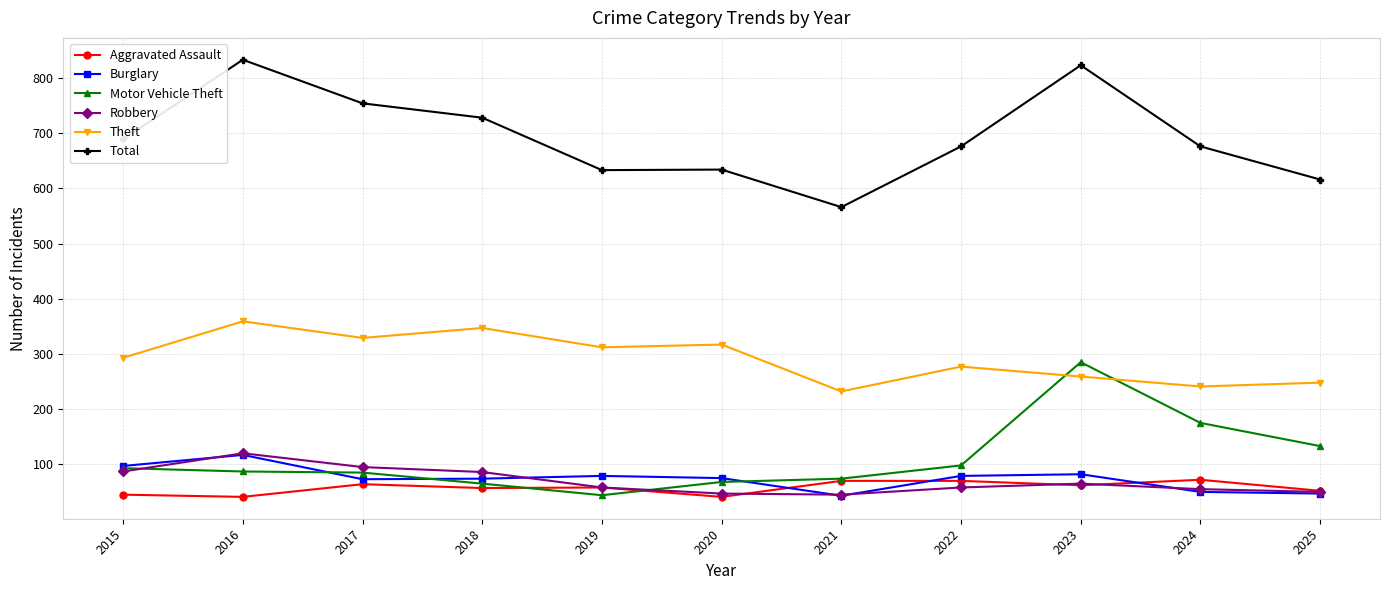

What is the smallest value displayed?

41